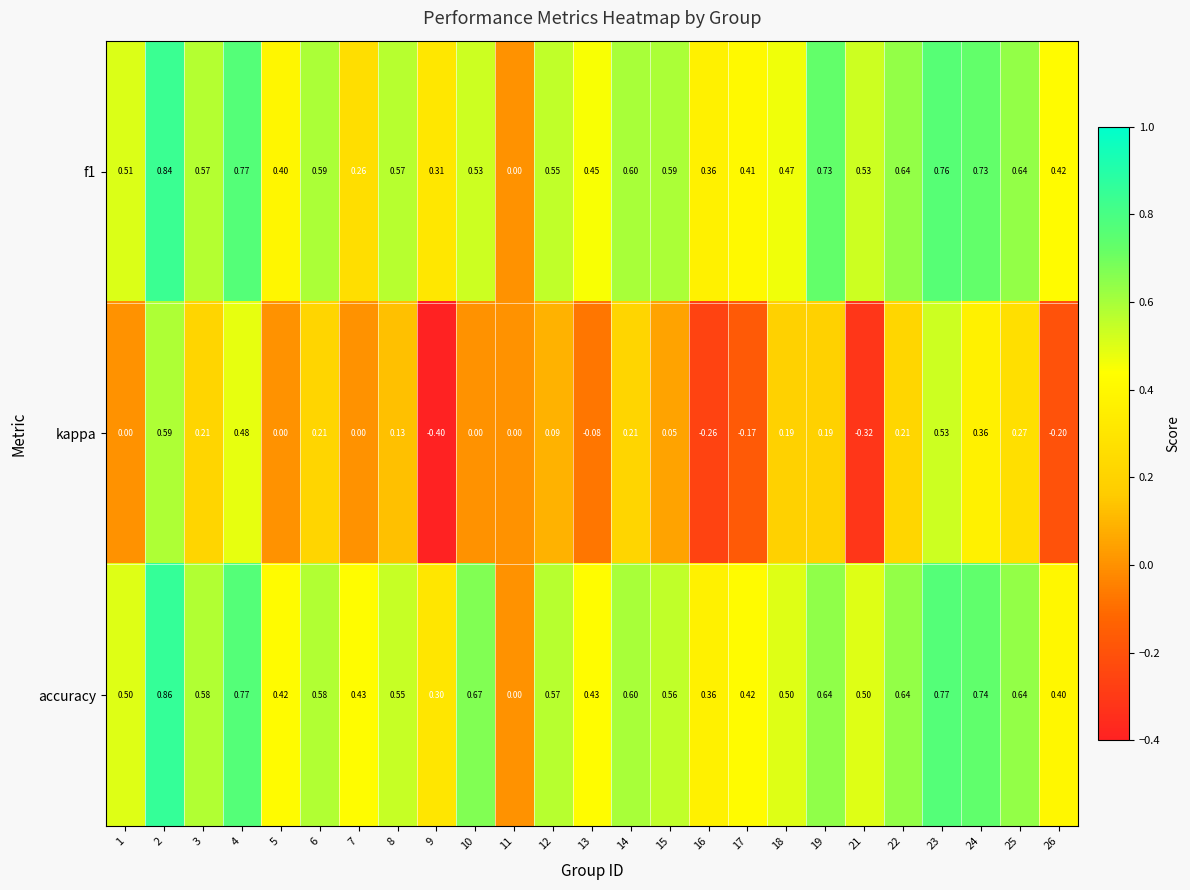

Which category has the lowest value across all series?

9